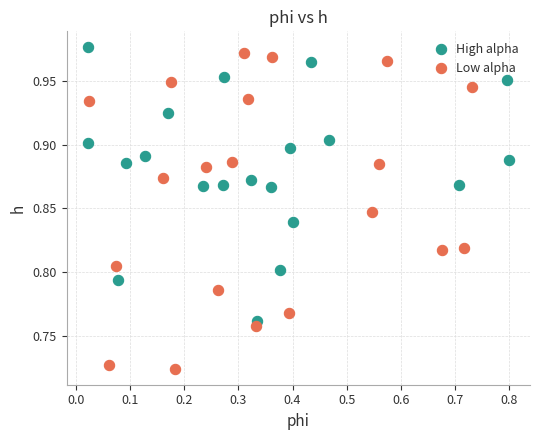

Which series reaches the minimum Y coordinate?

Low alpha